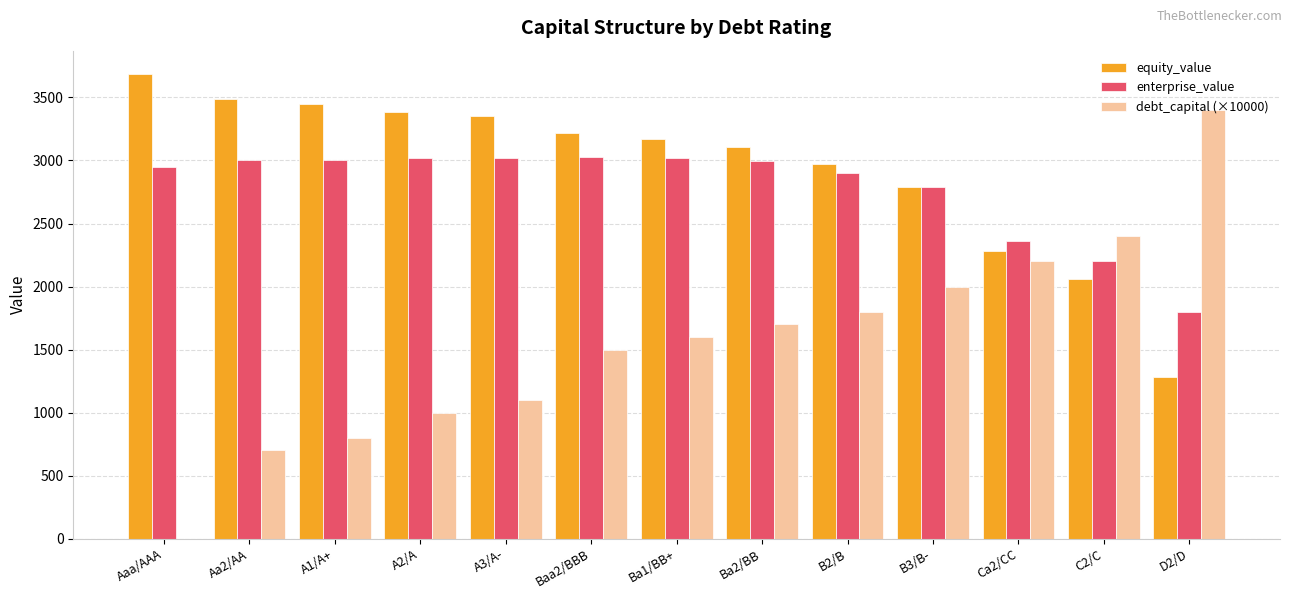

Where is equity_value nearest to the value 2482?

Ca2/CC